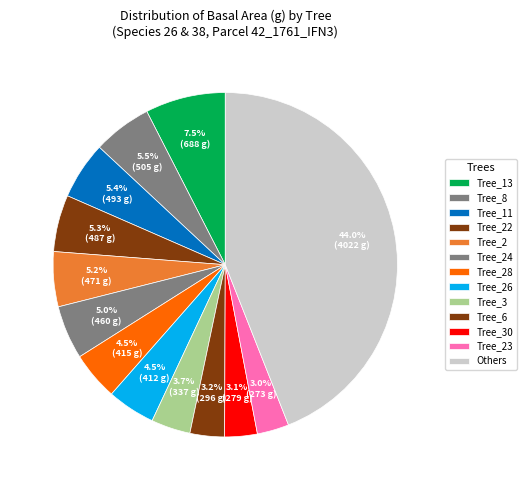

How many slices are in this pie chart?

13